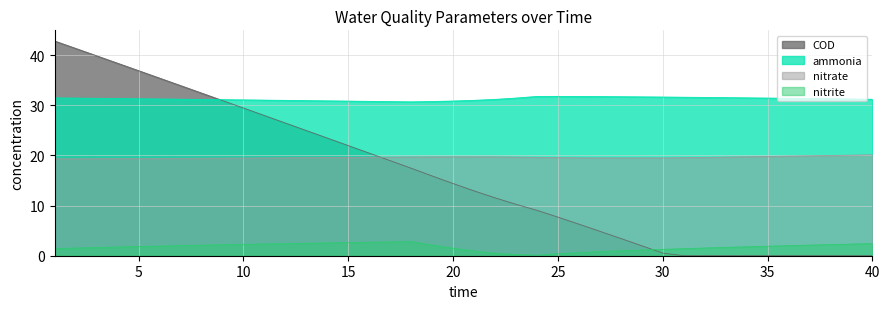

Read the ammonia value at 25.

31.8